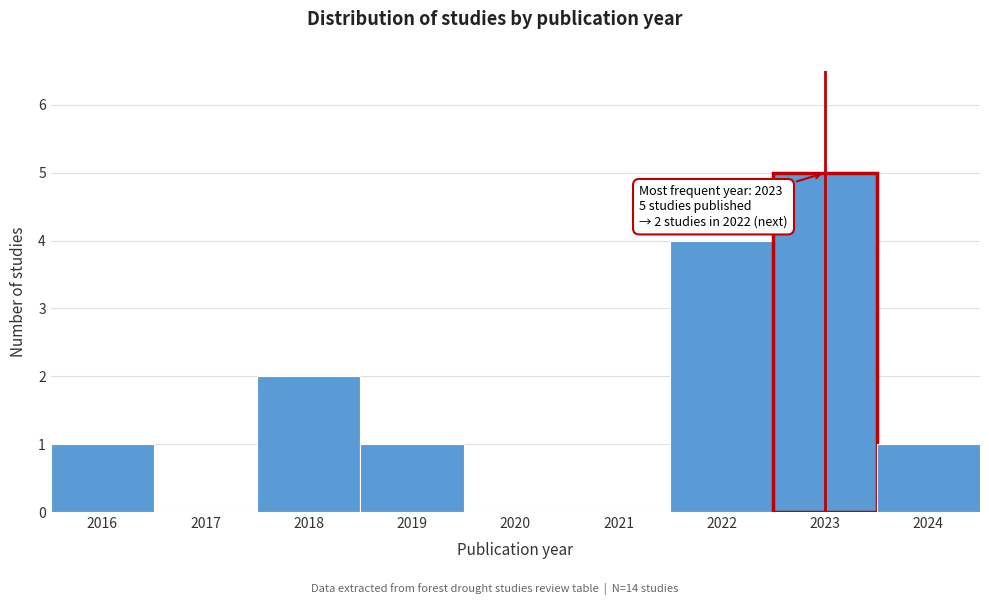

Which range on the x-axis has the tallest bar?

2022.5 to 2023.5